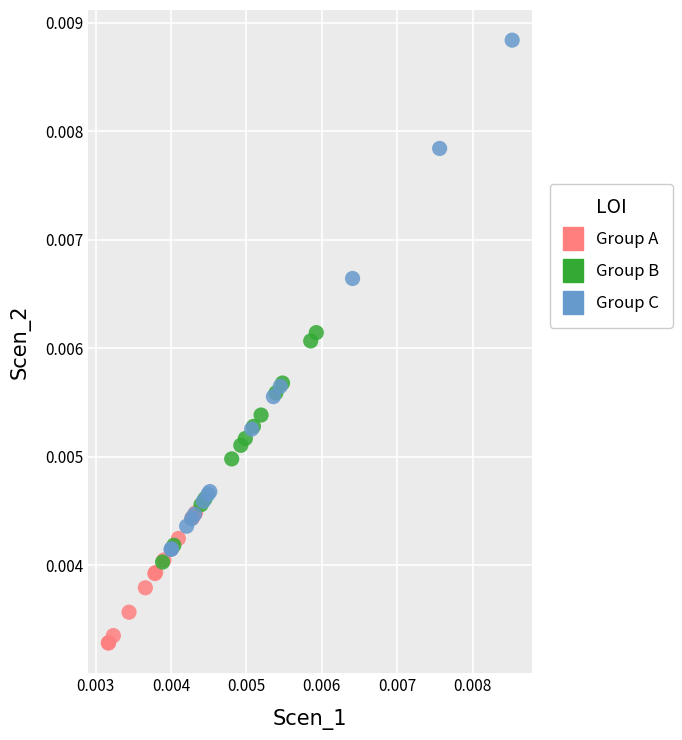

Which series contains the highest Y value?

Group C